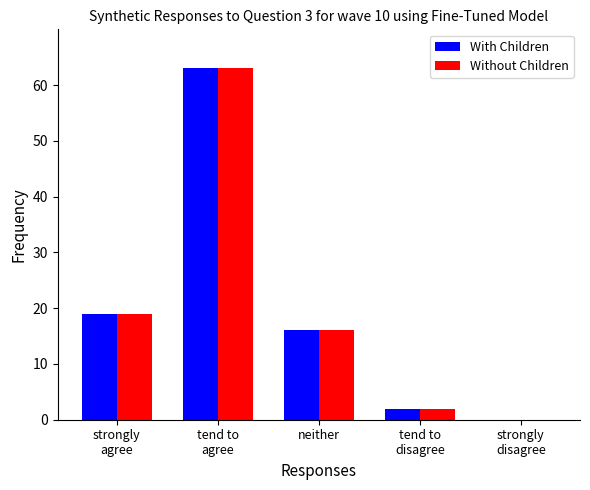

What is the greatest value displayed?

63